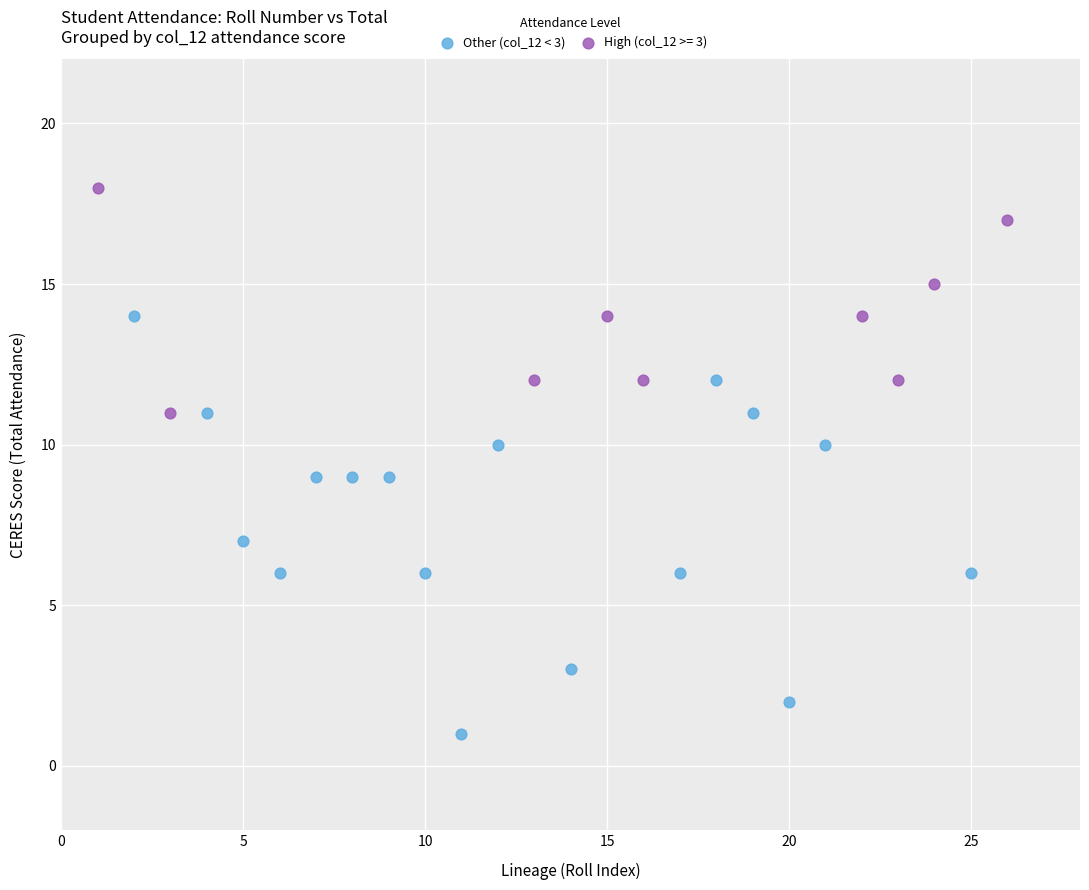

Which series reaches the minimum Y coordinate?

Other (col_12 < 3)